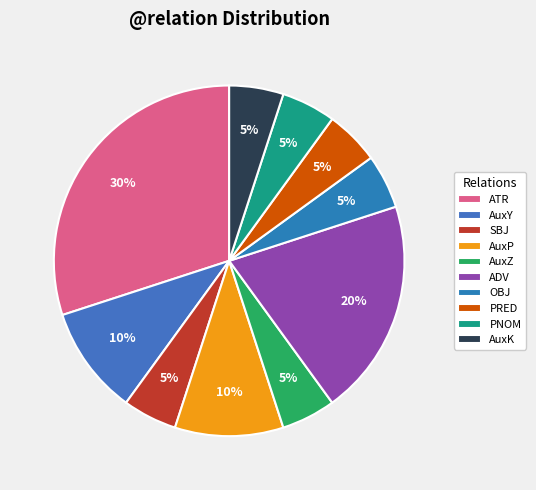

Is there a majority slice in this chart?

No